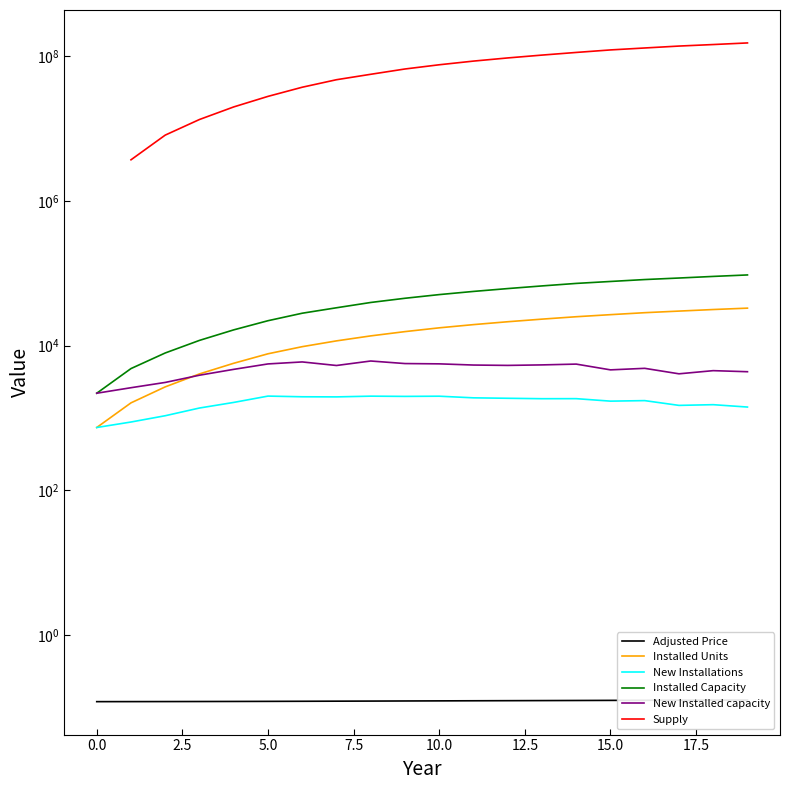

Which has a higher value, −2.5 or 2.5?

2.5